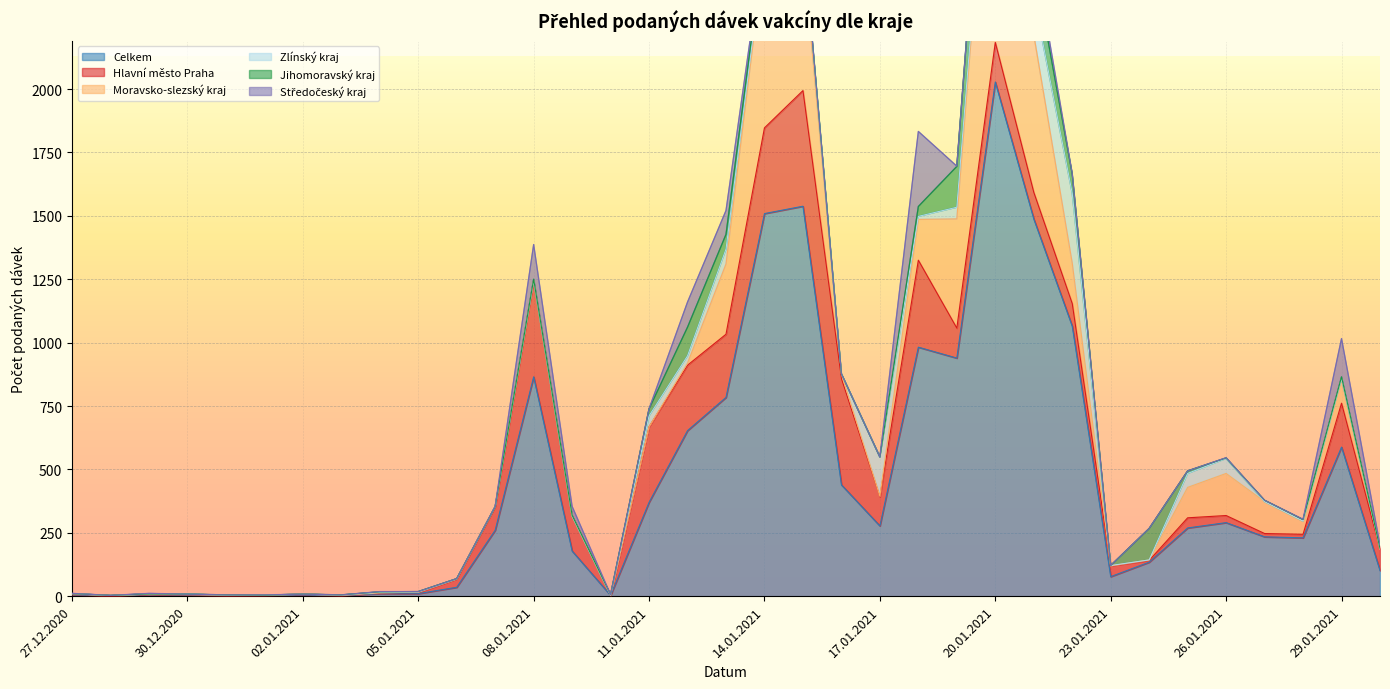

Count the number of categories in the chart.

35